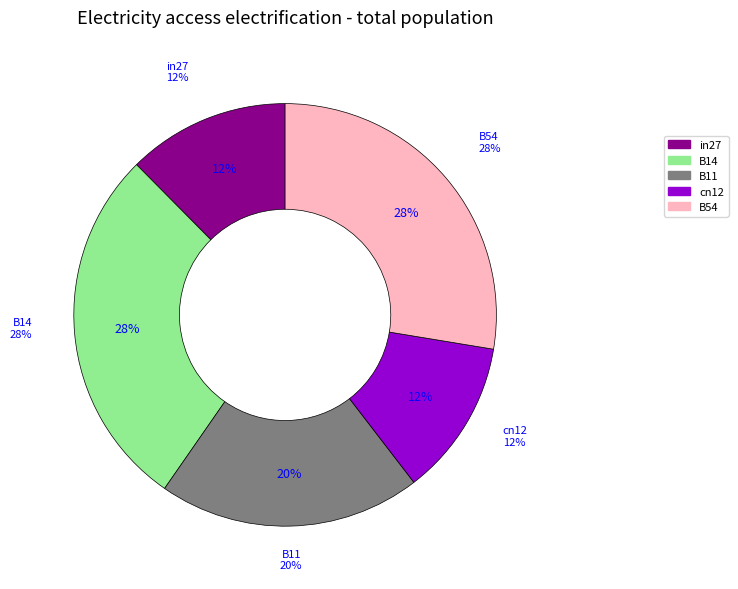

Does any single category account for the majority?

No